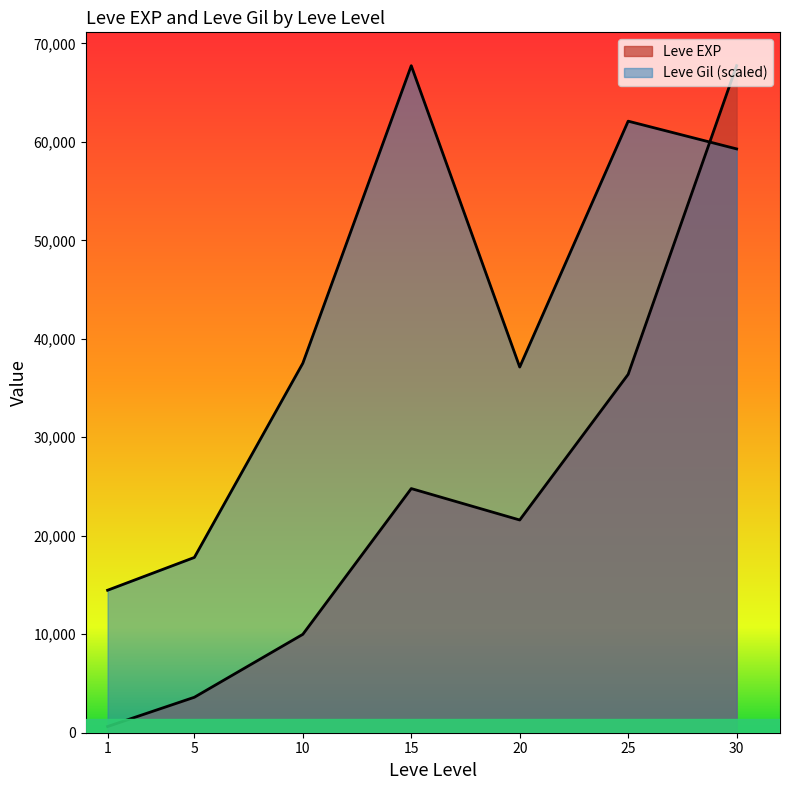

Rank the series by their average value, from highest to lowest.

Leve Gil, Leve EXP